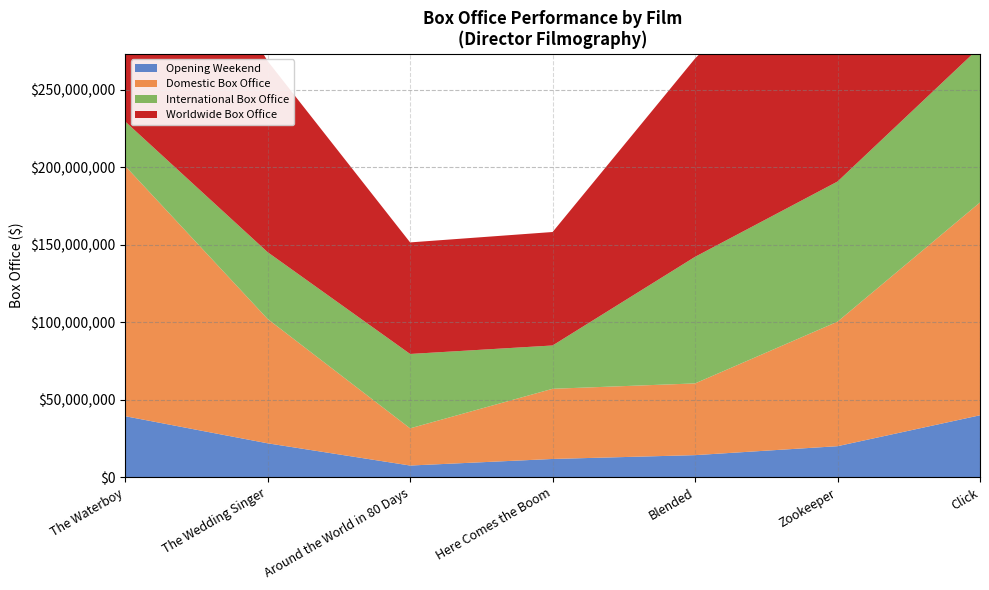

Reading left to right, what are all the values shown in this chart?

Opening Weekend: 39414071	21917127	7576132	11816596	14284031	20065617	40011365
Domestic Box Office: 161491646	80245725	24004159	45290318	46290741	80360866	137355633
International Box Office: 28700000	43100000	48000000	27948940	81700000	90444659	100329456
Worldwide Box Office: 190191646	123345725	72004159	73239258	127990741	170805525	237685089